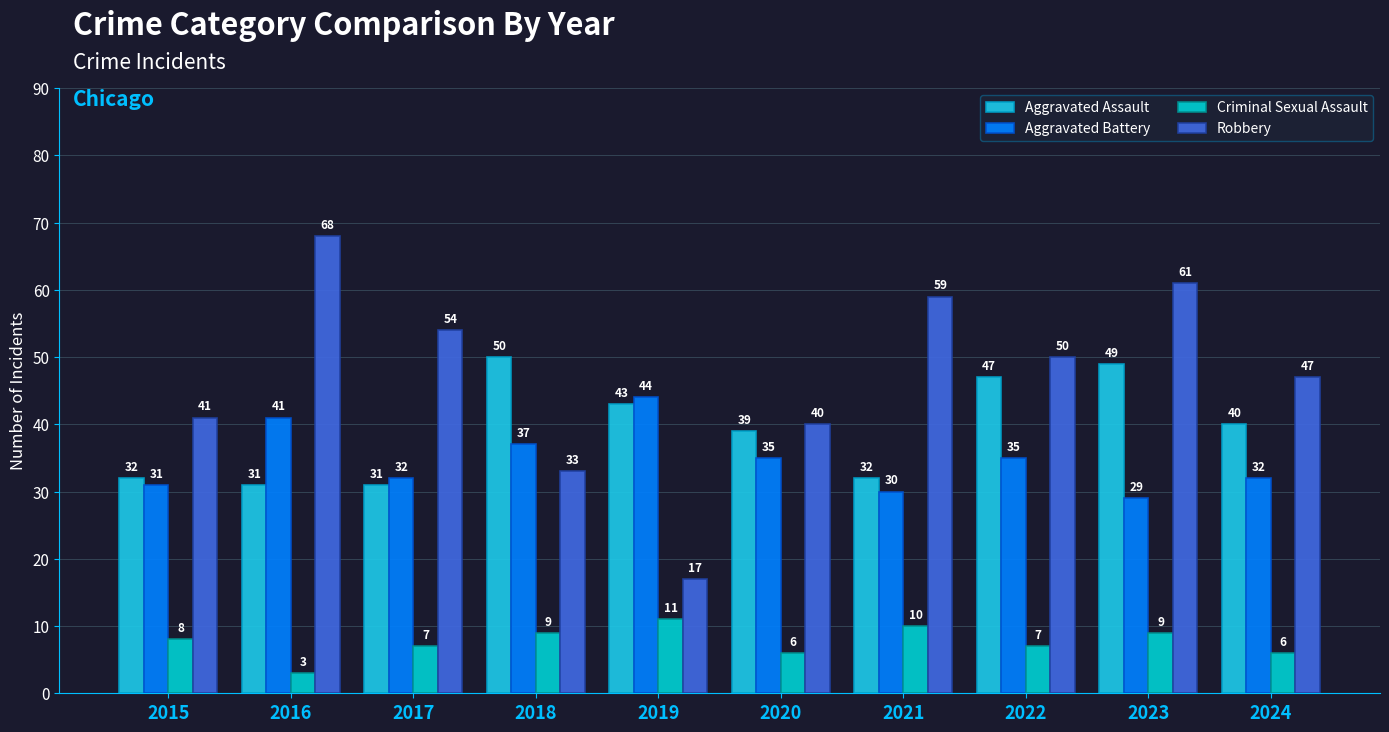

Reading left to right, transcribe all the data shown in this chart.

Aggravated Assault: 32	31	31	50	43	39	32	47	49	40
Aggravated Battery: 31	41	32	37	44	35	30	35	29	32
Criminal Sexual Assault: 8	3	7	9	11	6	10	7	9	6
Robbery: 41	68	54	33	17	40	59	50	61	47